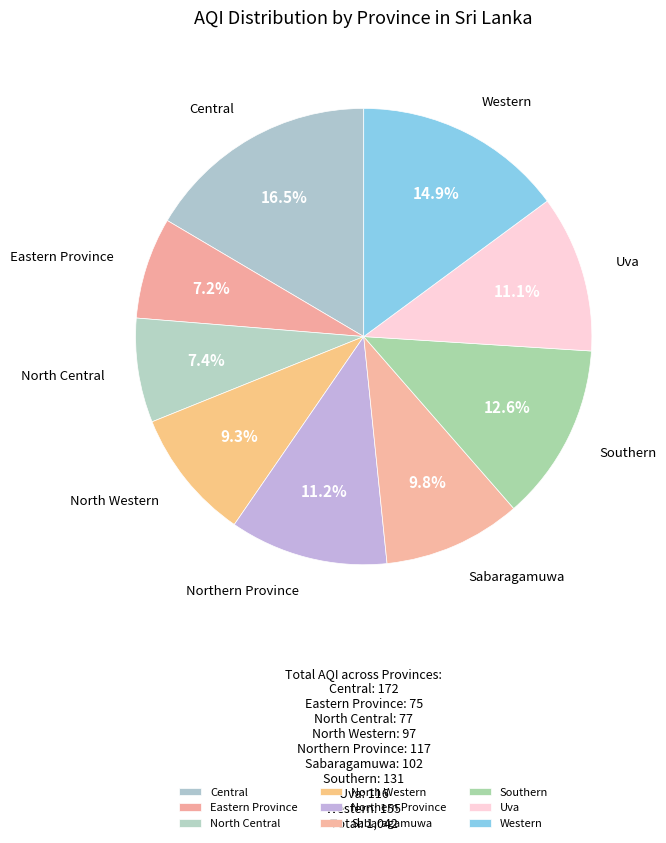

To the nearest percent, what is the average slice percentage?

11%